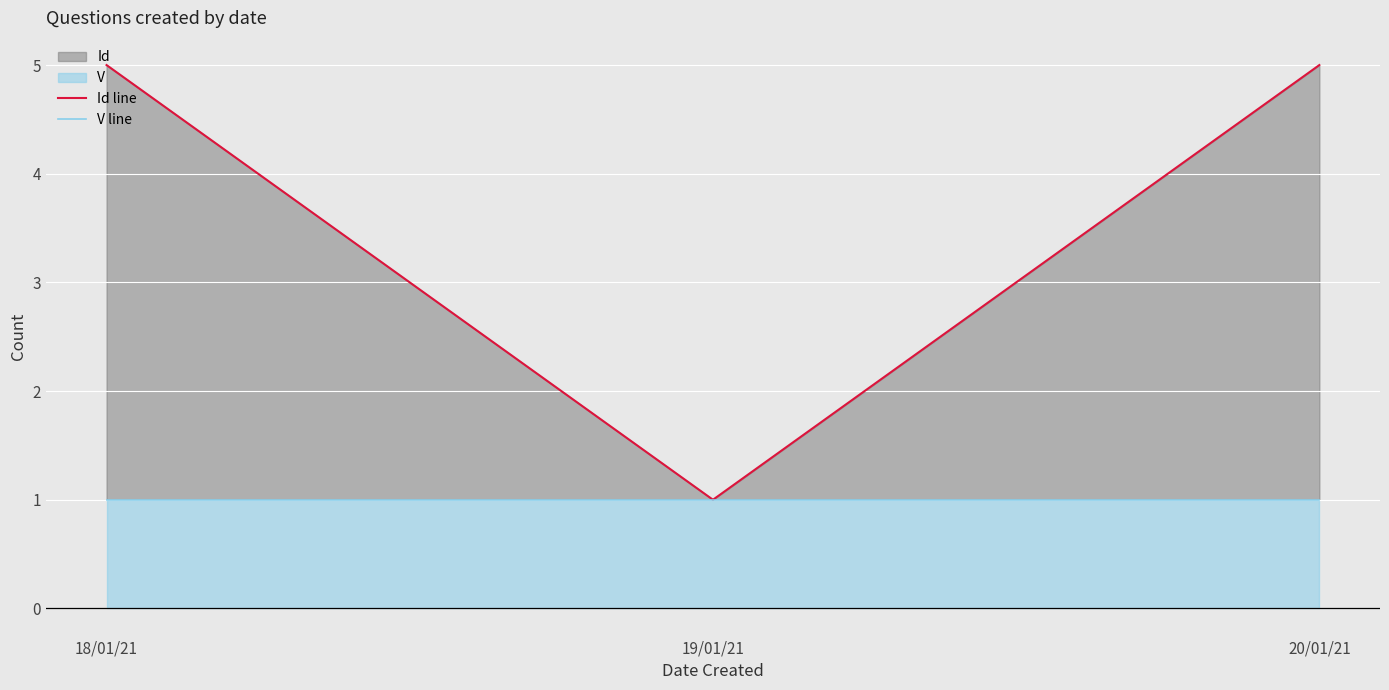

Reading right to left, extract all data points from this chart.

Id line: 20/01/21=5	19/01/21=1	18/01/21=5
V line: 20/01/21=1	19/01/21=1	18/01/21=1